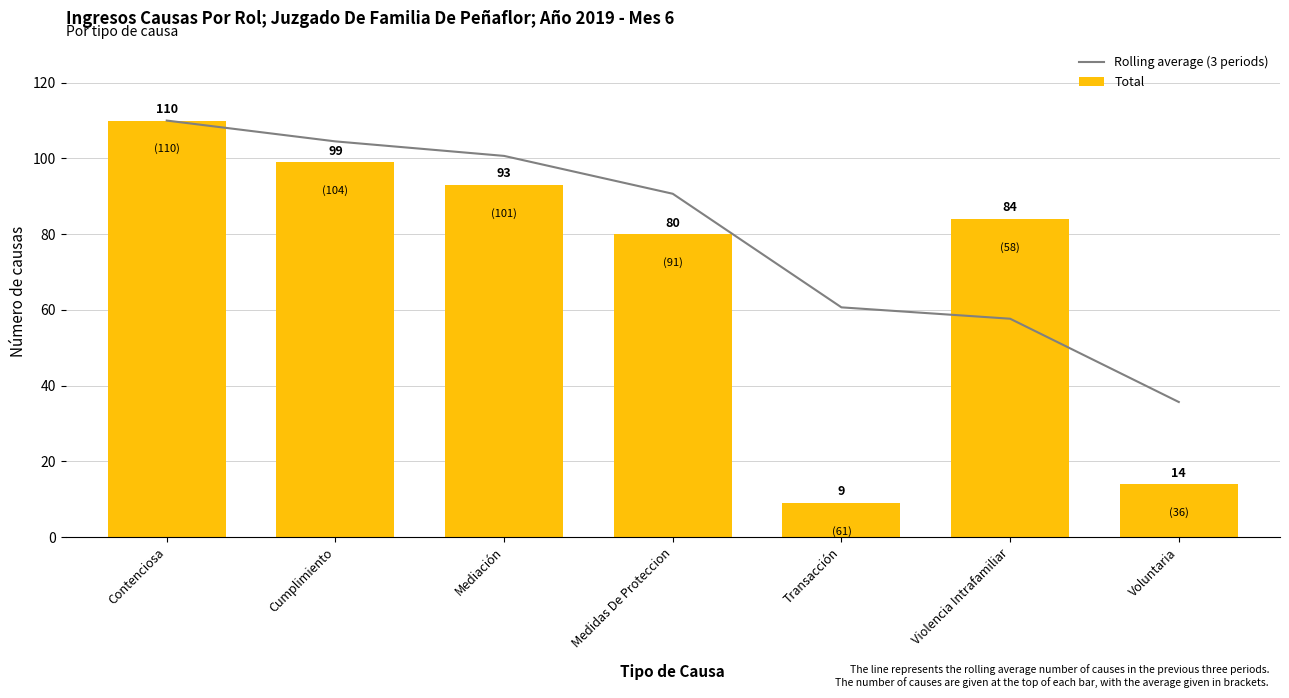

Rank the series at Violencia Intrafamiliar from lowest to highest value.

Rolling average (3 periods), Total